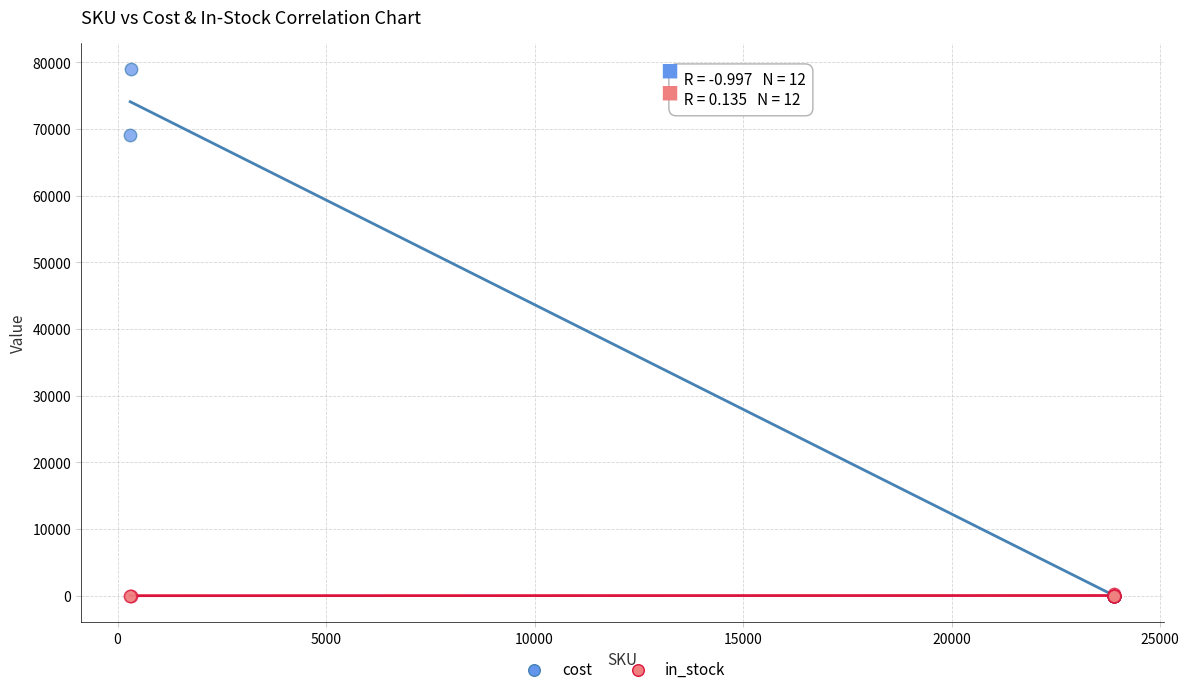

In the cost series, what Y value is closest to 39500?

69100